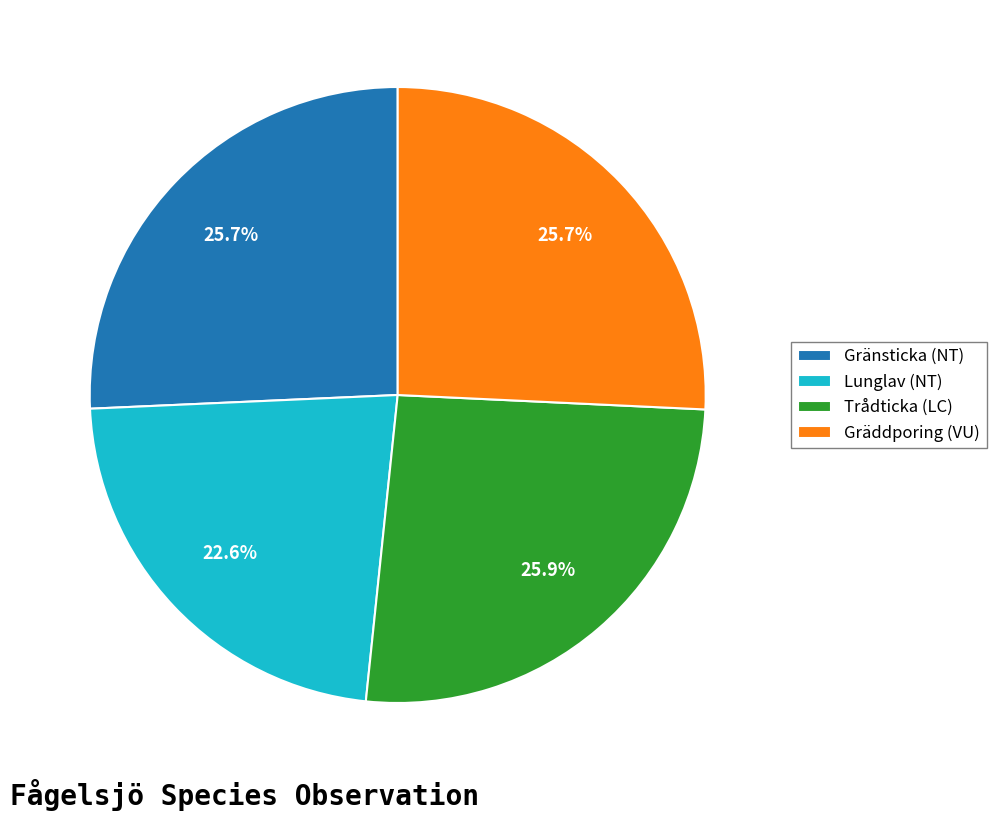

How many slices are in this pie chart?

4